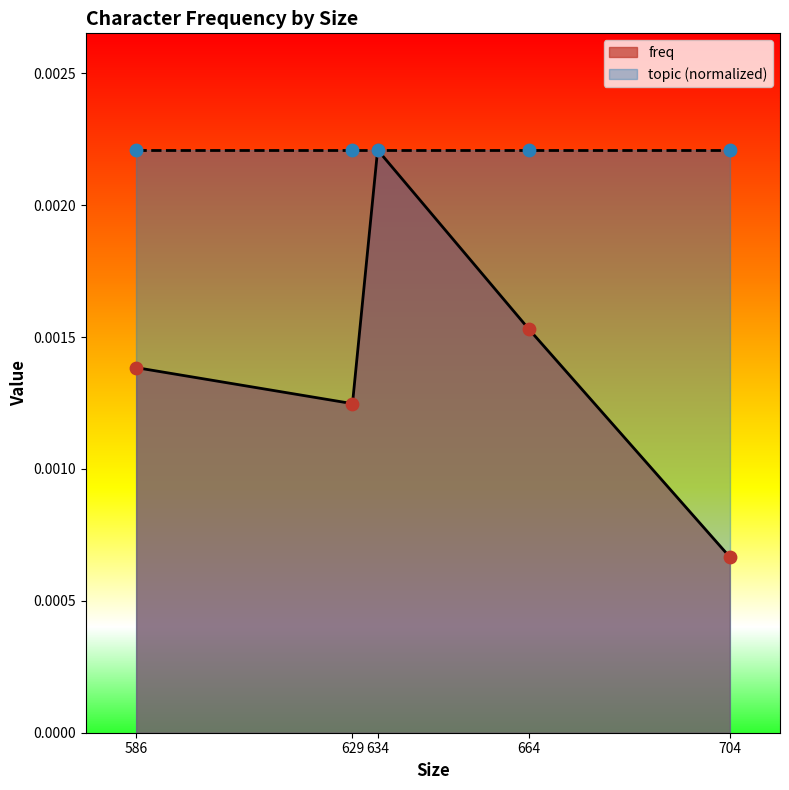

Between 586 and 629, which is larger?

586